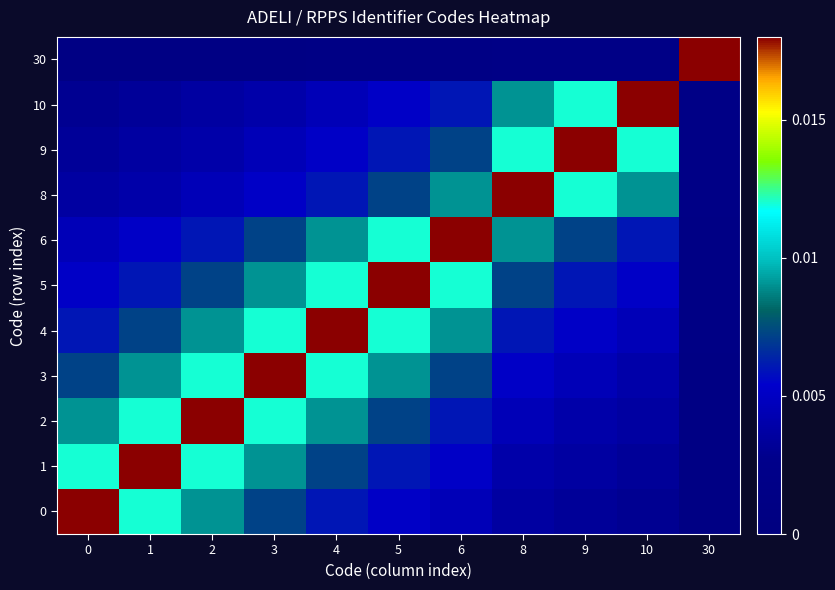

Which category has the lowest value across all series?

30